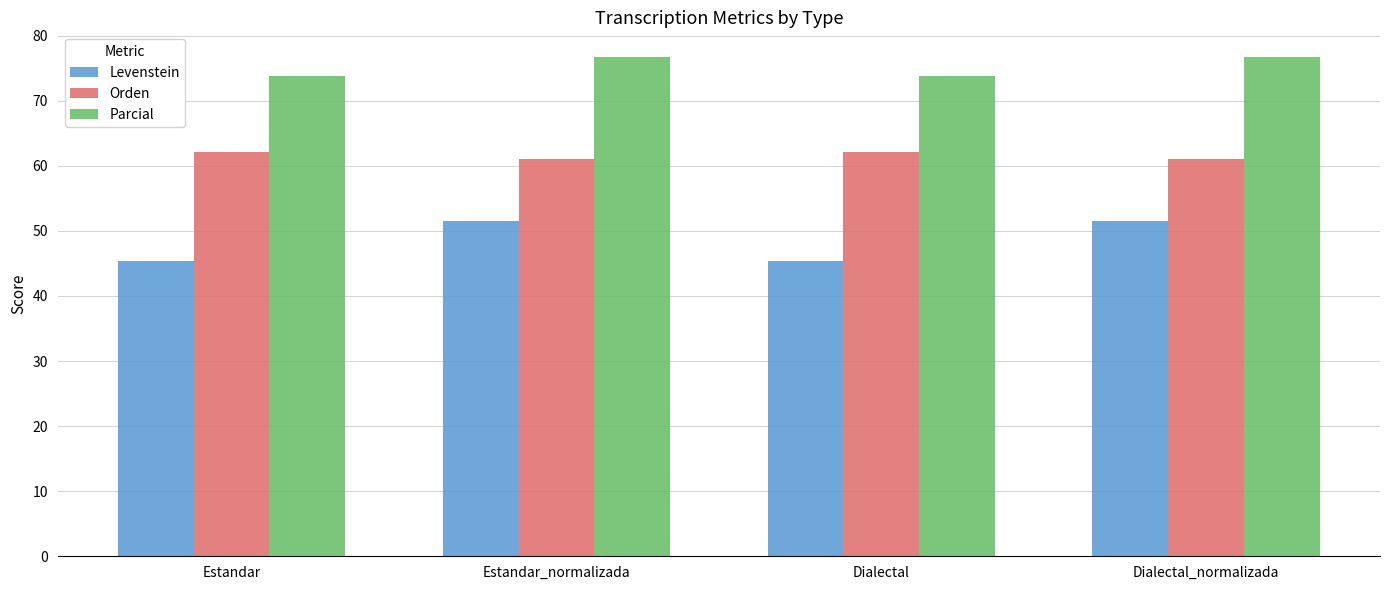

Reading right to left, extract all data points from this chart.

Levenstein: Dialectal_normalizada=51.5	Dialectal=45.3	Estandar_normalizada=51.5	Estandar=45.3
Orden: Dialectal_normalizada=61.1	Dialectal=62.1	Estandar_normalizada=61.1	Estandar=62.1
Parcial: Dialectal_normalizada=76.7	Dialectal=73.8	Estandar_normalizada=76.7	Estandar=73.8